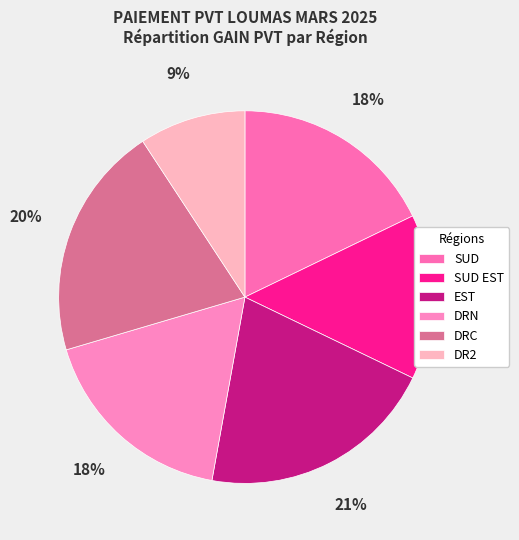

Rank the categories by value from highest to lowest.

EST (DEMBA FALL), DRC (SERIGNE MBACKE MADINA CISSE), SUD (MOR WADE), DRN (MADINA BUSINESS PRO LINGUERE), SUD EST (SEYDINA OUSMANE SY), DR2 (TEKNICOM CONSULTING GROUPE)